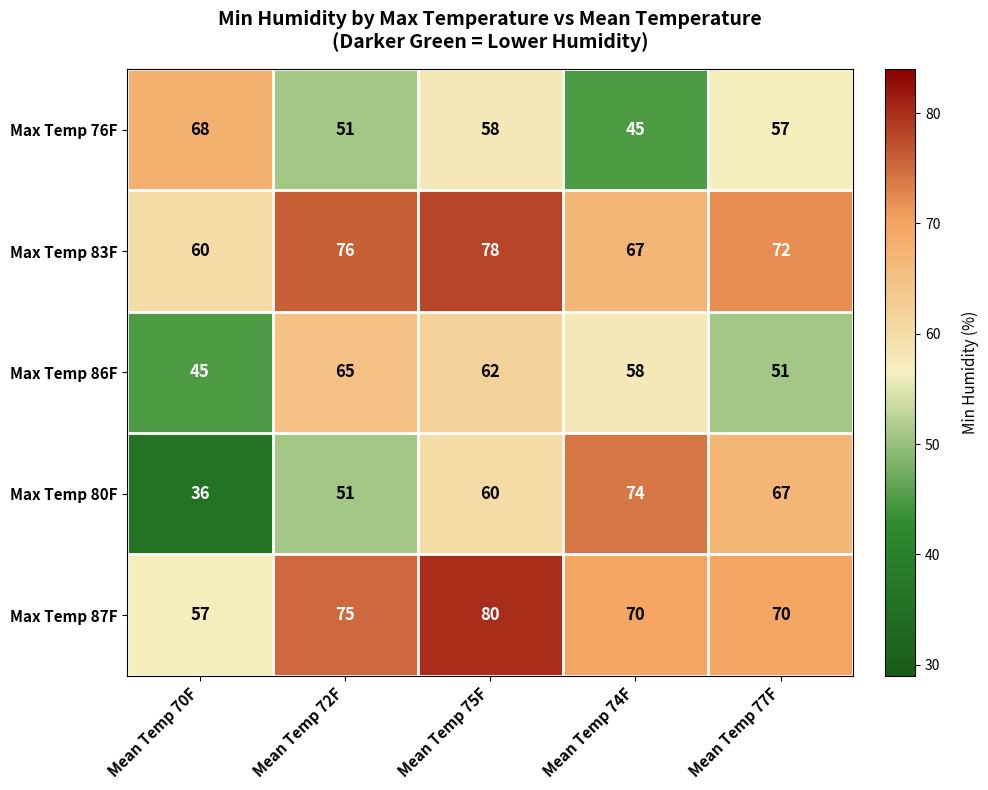

Reading left to right, list all the values displayed in this chart.

Max Temp 76F: 68	51	58	45	57
Max Temp 83F: 60	76	78	67	72
Max Temp 86F: 45	65	62	58	51
Max Temp 80F: 36	51	60	74	67
Max Temp 87F: 57	75	80	70	70